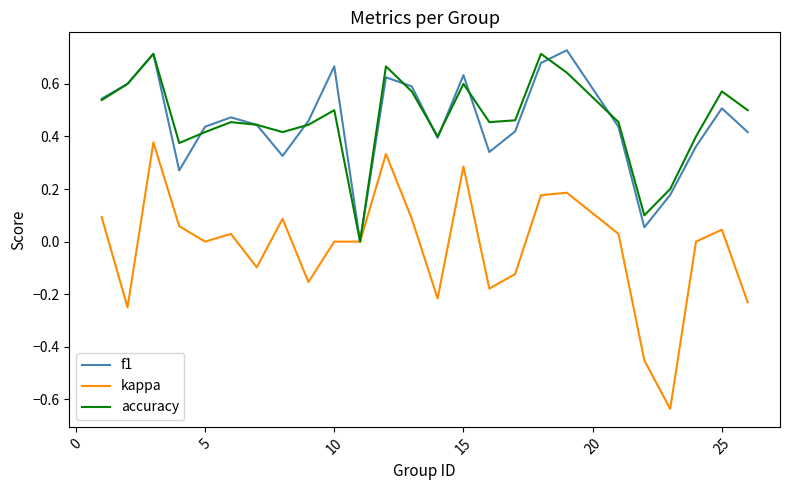

Which series has the largest range (max minus min)?

kappa